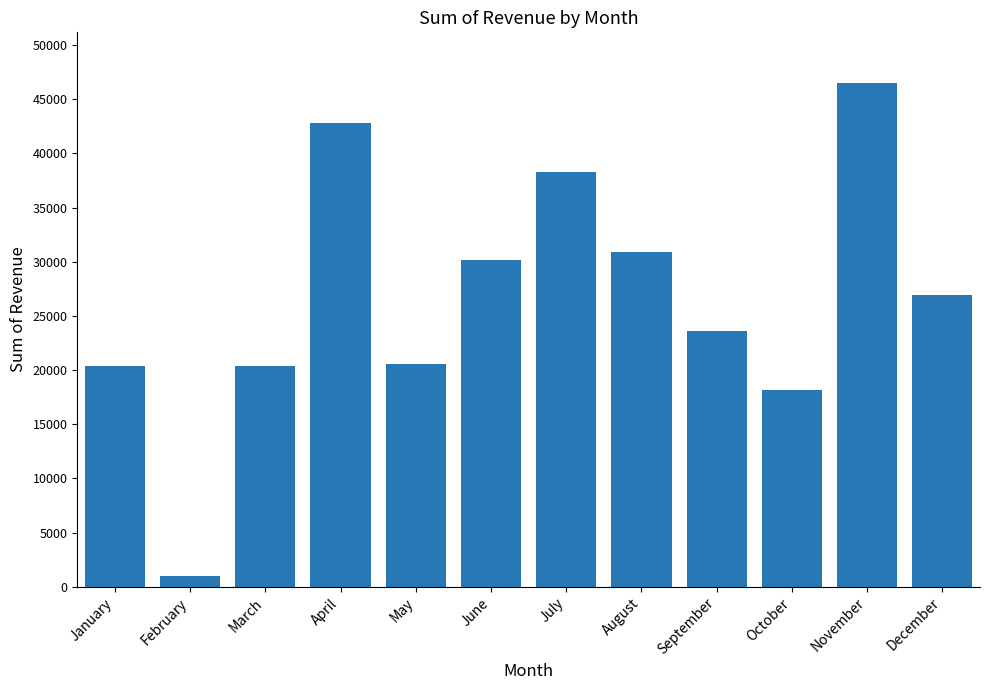

True or false: the data shows 30191 at June.

True